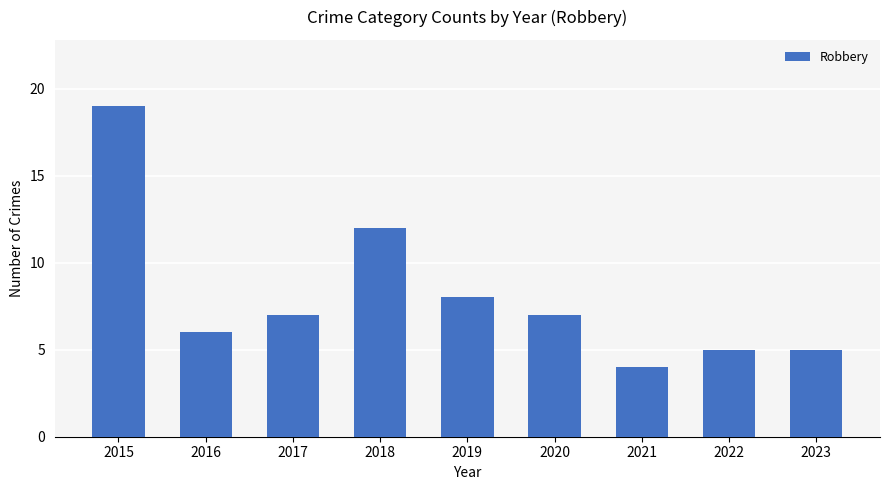

What is the smallest value displayed?

4